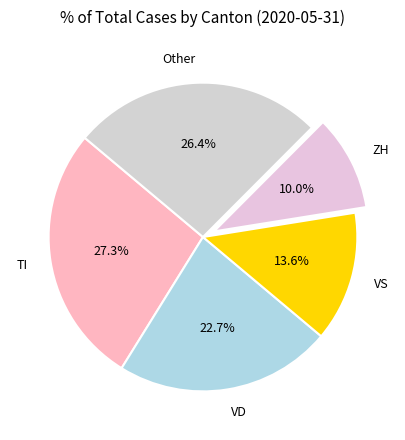

How many segments does this pie chart have?

5